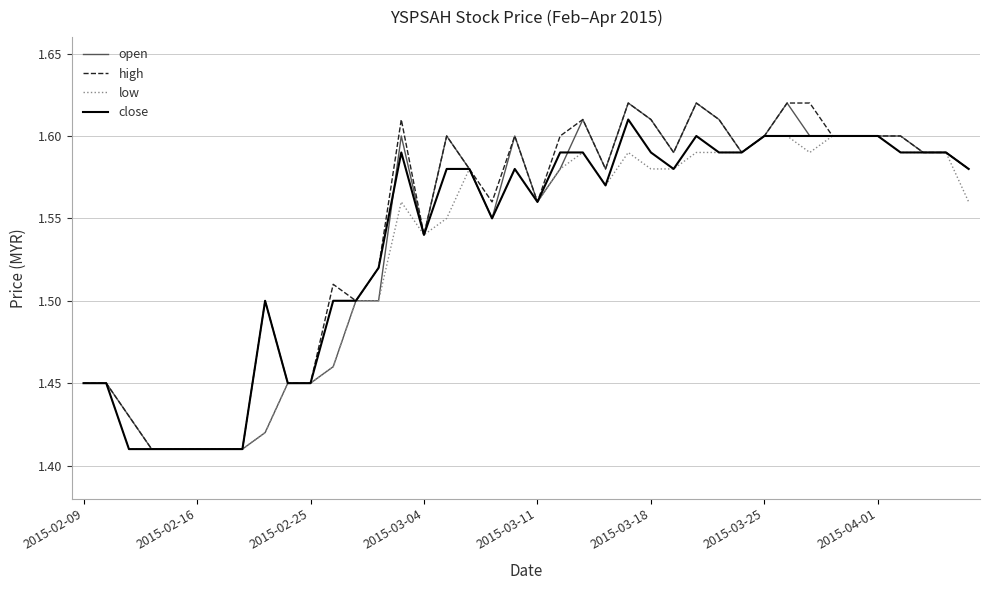

How many lines are shown in the chart?

4